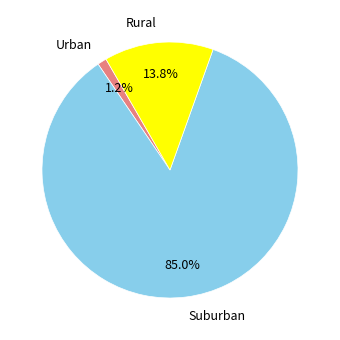

Is the sum of Rural and Urban greater than half?

No